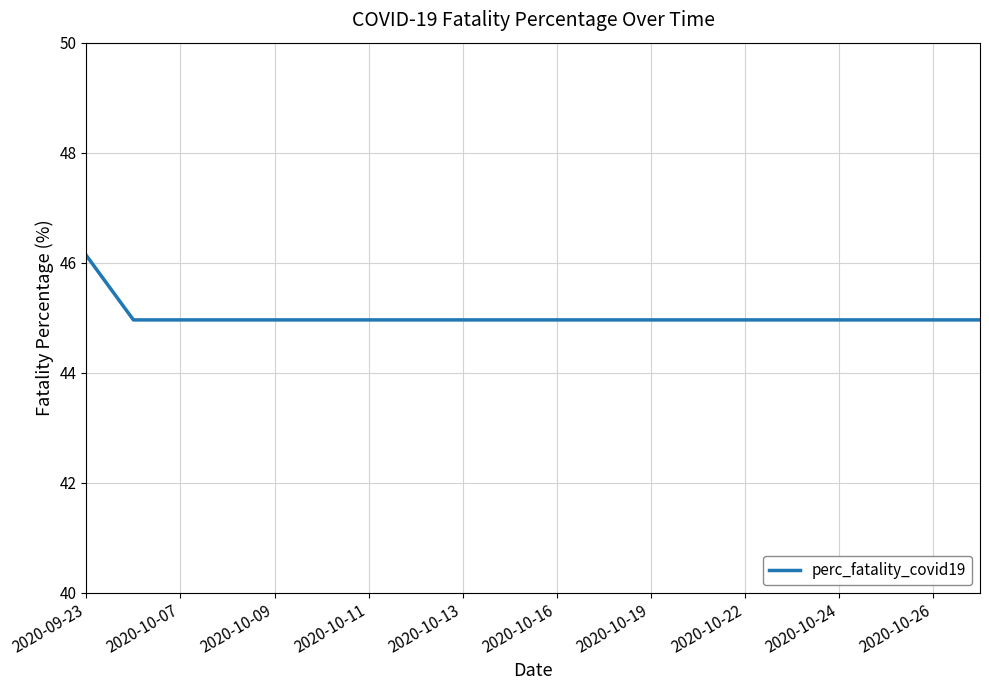

What is the greatest value displayed?

46.1